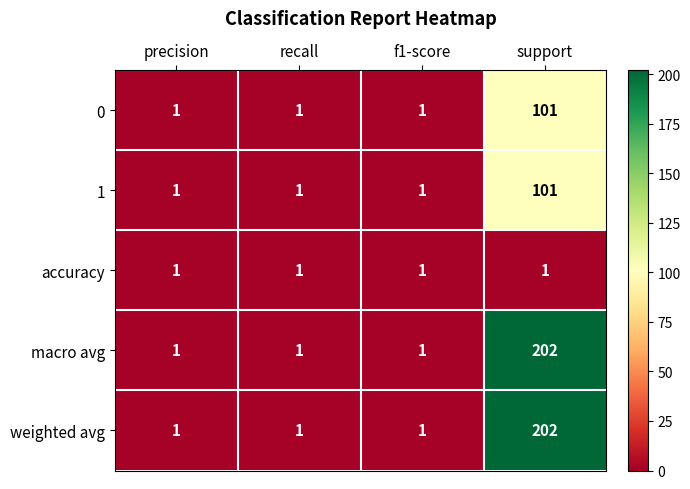

Is it true that accuracy equals 1 at support?

True